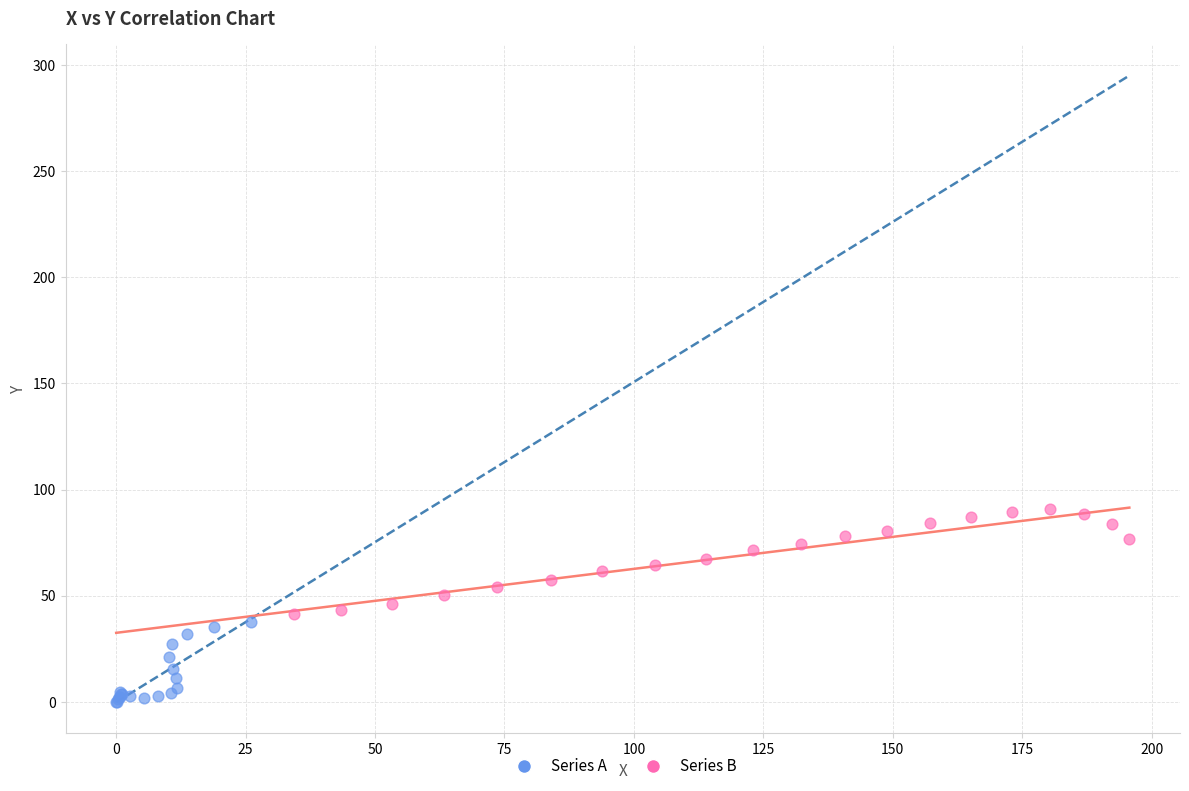

Which series contains the lowest Y value?

Series A